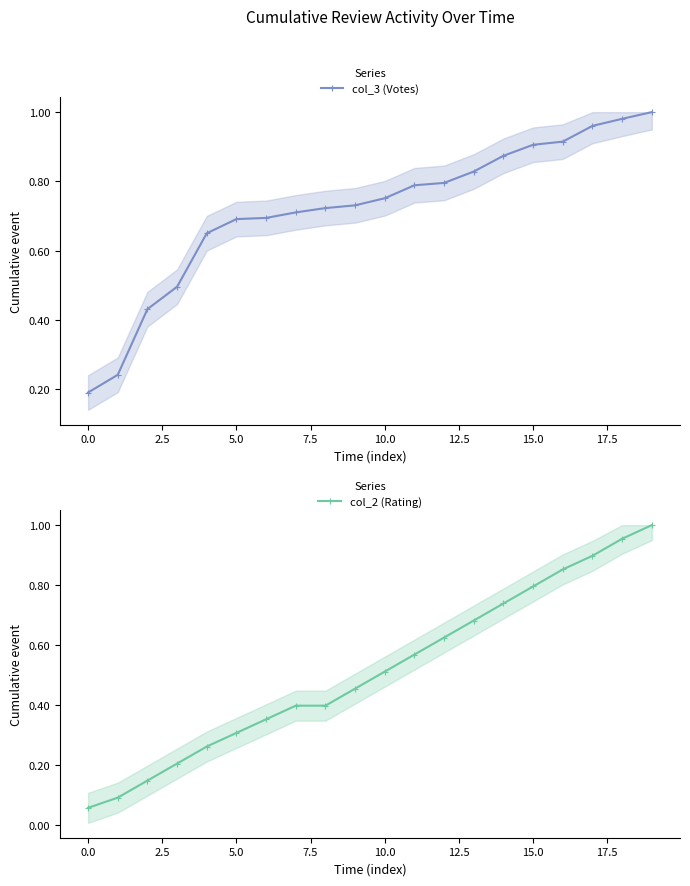

Which series has the largest total across all categories?

col_3 (Votes)